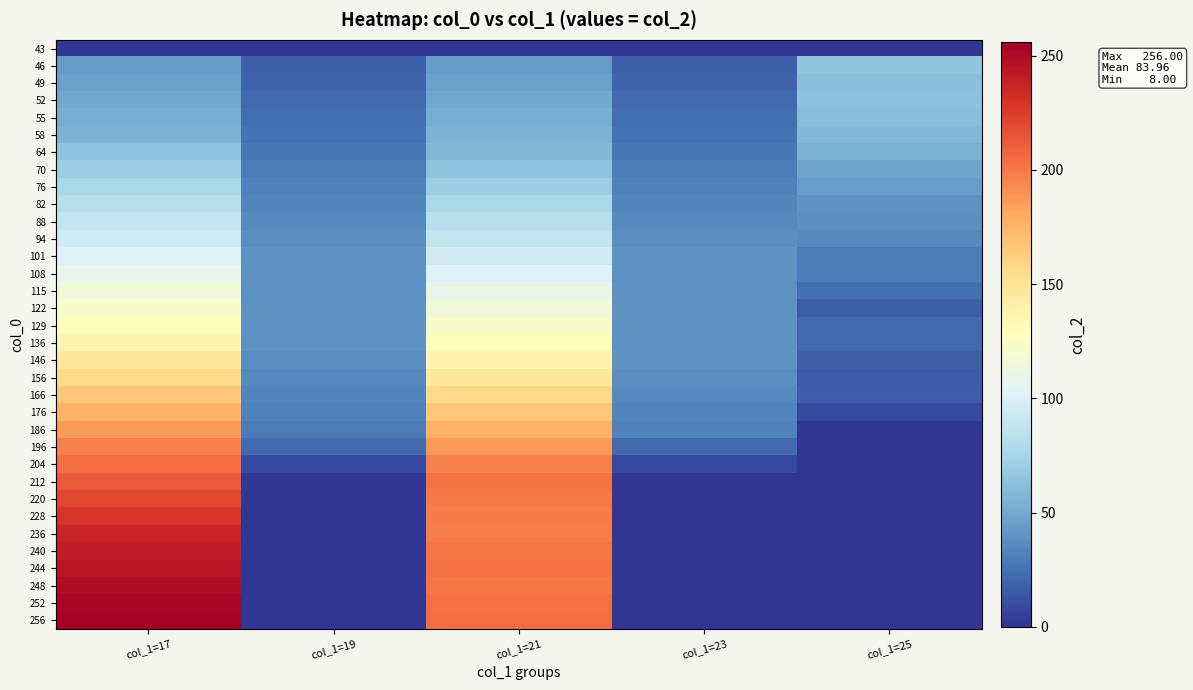

Reading left to right, what are all the values shown in this chart?

43: col_1=17=0	col_1=19=0	col_1=21=0	col_1=23=0	col_1=25=0
46: col_1=17=43	col_1=19=17	col_1=21=43	col_1=23=17	col_1=25=65
49: col_1=17=46	col_1=19=19	col_1=21=46	col_1=23=19	col_1=25=62
52: col_1=17=49	col_1=19=21	col_1=21=49	col_1=23=21	col_1=25=63
55: col_1=17=52	col_1=19=23	col_1=21=52	col_1=23=23	col_1=25=61
58: col_1=17=55	col_1=19=25	col_1=21=55	col_1=23=25	col_1=25=58
64: col_1=17=64	col_1=19=27	col_1=21=58	col_1=23=27	col_1=25=54
70: col_1=17=70	col_1=19=29	col_1=21=64	col_1=23=29	col_1=25=47
76: col_1=17=76	col_1=19=31	col_1=21=70	col_1=23=31	col_1=25=44
82: col_1=17=82	col_1=19=33	col_1=21=76	col_1=23=33	col_1=25=39
88: col_1=17=88	col_1=19=35	col_1=21=82	col_1=23=35	col_1=25=38
94: col_1=17=94	col_1=19=37	col_1=21=88	col_1=23=37	col_1=25=35
101: col_1=17=101	col_1=19=39	col_1=21=94	col_1=23=39	col_1=25=29
108: col_1=17=108	col_1=19=39	col_1=21=101	col_1=23=39	col_1=25=29
115: col_1=17=115	col_1=19=39	col_1=21=108	col_1=23=39	col_1=25=23
122: col_1=17=122	col_1=19=39	col_1=21=115	col_1=23=39	col_1=25=16
129: col_1=17=129	col_1=19=39	col_1=21=122	col_1=23=39	col_1=25=21
136: col_1=17=136	col_1=19=39	col_1=21=129	col_1=23=39	col_1=25=21
146: col_1=17=146	col_1=19=37	col_1=21=136	col_1=23=39	col_1=25=17
156: col_1=17=156	col_1=19=35	col_1=21=146	col_1=23=37	col_1=25=15
166: col_1=17=166	col_1=19=33	col_1=21=156	col_1=23=35	col_1=25=16
176: col_1=17=176	col_1=19=31	col_1=21=166	col_1=23=33	col_1=25=8
186: col_1=17=186	col_1=19=29	col_1=21=176	col_1=23=31	col_1=25=0
196: col_1=17=196	col_1=19=21	col_1=21=186	col_1=23=21	col_1=25=0
204: col_1=17=204	col_1=19=8	col_1=21=196	col_1=23=8	col_1=25=0
212: col_1=17=212	col_1=19=0	col_1=21=201	col_1=23=0	col_1=25=0
220: col_1=17=220	col_1=19=0	col_1=21=199	col_1=23=0	col_1=25=0
228: col_1=17=228	col_1=19=0	col_1=21=198	col_1=23=0	col_1=25=0
236: col_1=17=236	col_1=19=0	col_1=21=197	col_1=23=0	col_1=25=0
240: col_1=17=240	col_1=19=0	col_1=21=200	col_1=23=0	col_1=25=0
244: col_1=17=244	col_1=19=0	col_1=21=202	col_1=23=0	col_1=25=0
248: col_1=17=248	col_1=19=0	col_1=21=200	col_1=23=0	col_1=25=0
252: col_1=17=252	col_1=19=0	col_1=21=203	col_1=23=0	col_1=25=0
256: col_1=17=256	col_1=19=0	col_1=21=204	col_1=23=0	col_1=25=0